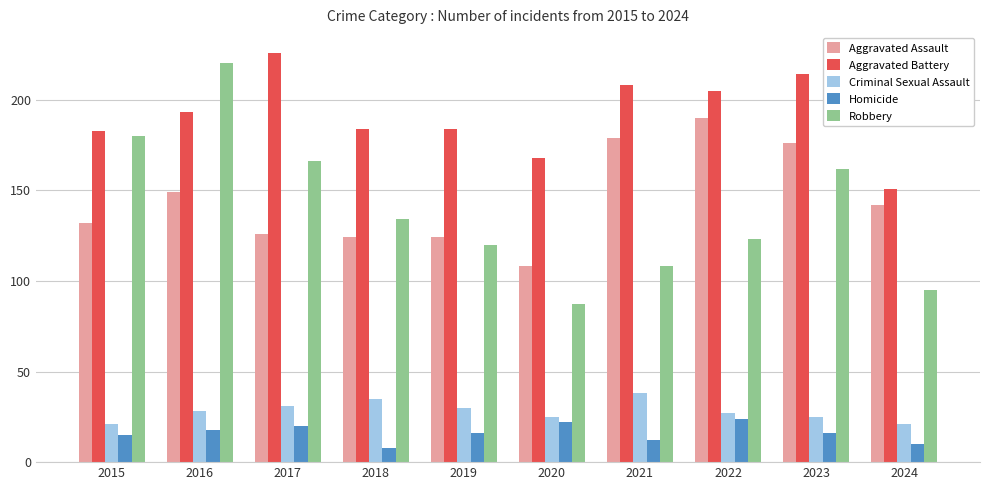

At which category does the chart reach its minimum across all series?

2018